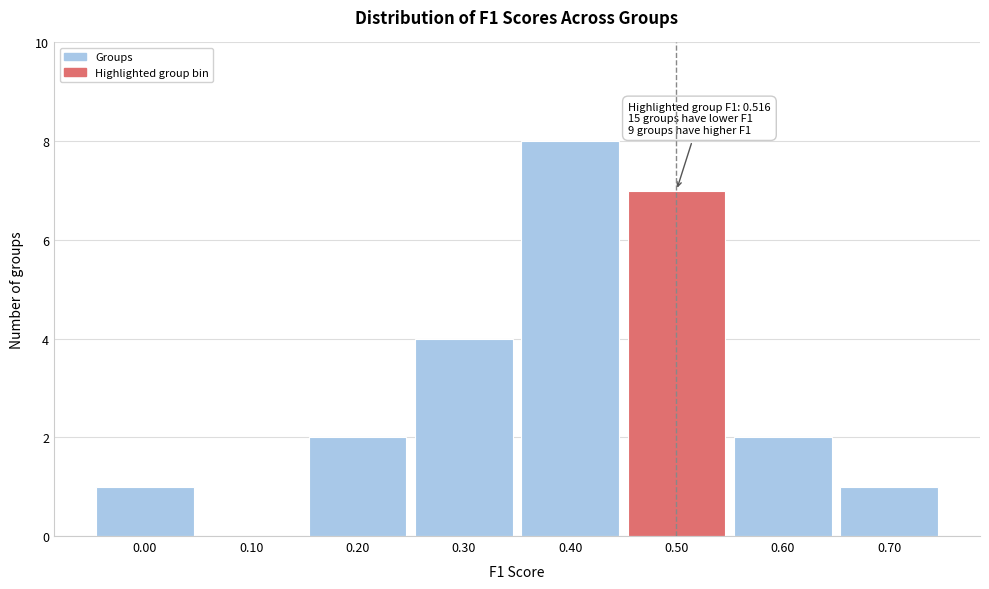

Reading left to right, list all the values displayed in this chart.

0.00=1	0.10=0	0.20=2	0.30=4	0.40=8	0.50=7	0.60=2	0.70=1